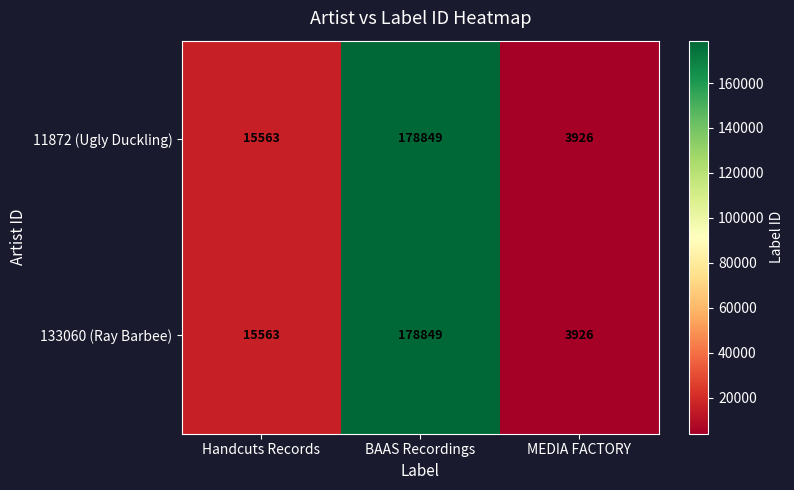

The 133060 (Ray Barbee) series shows 24245 at Handcuts Records. True or false?

False